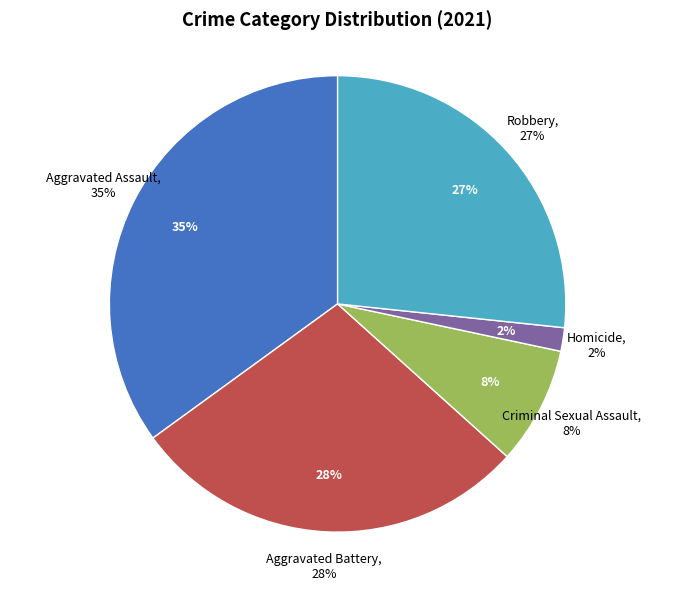

What is the smallest slice in the pie chart?

Homicide